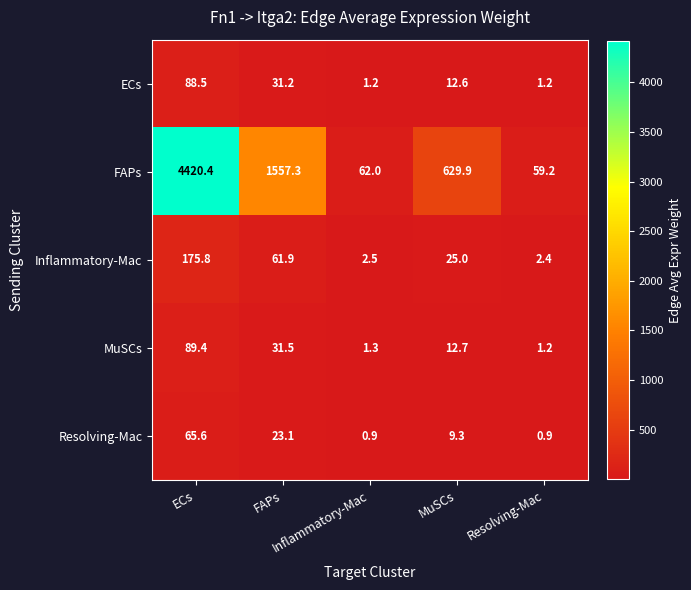

What is the greatest value displayed?

4420.4